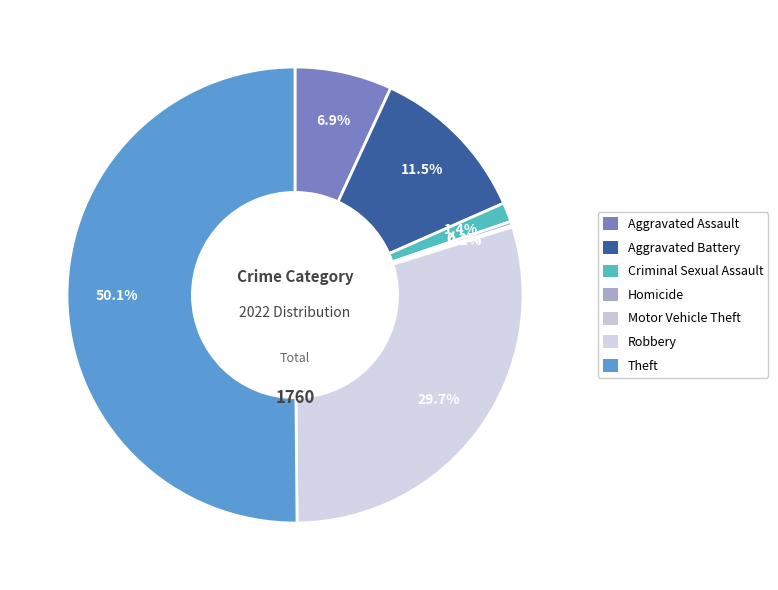

True or false: Motor Vehicle Theft accounts for 0% of the total.

True